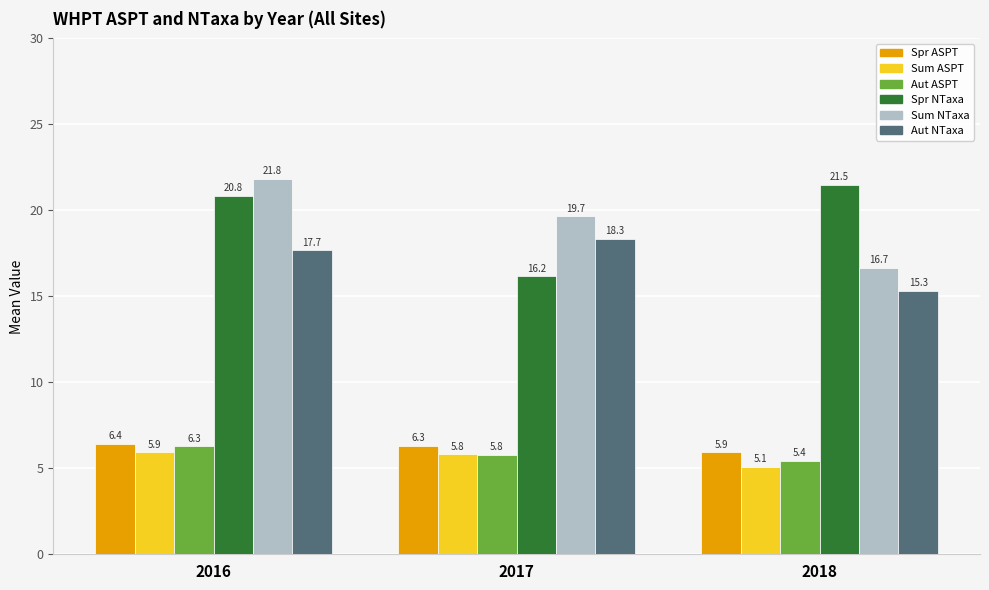

What is the minimum value shown in the chart?

5.1